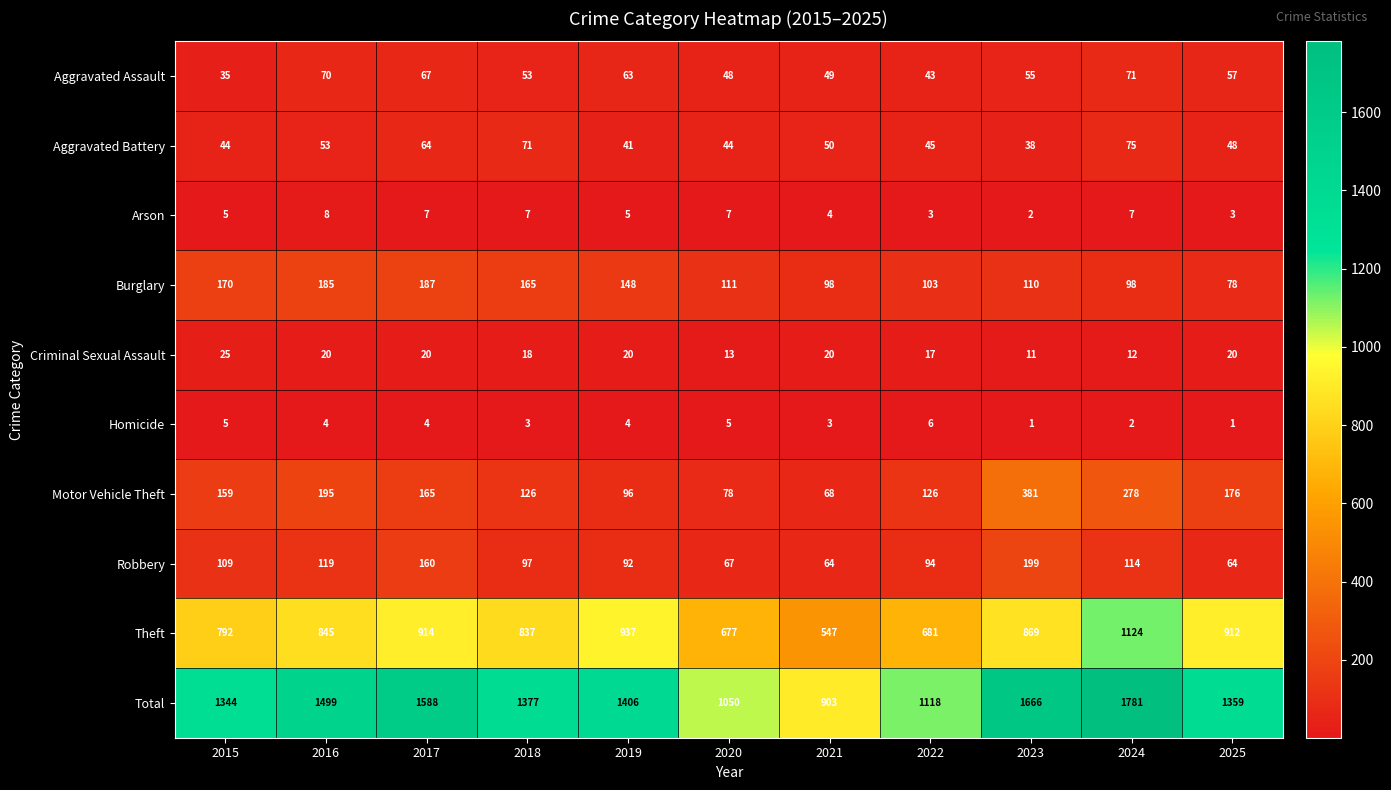

What is the difference between the highest and lowest values at 2025?

1358